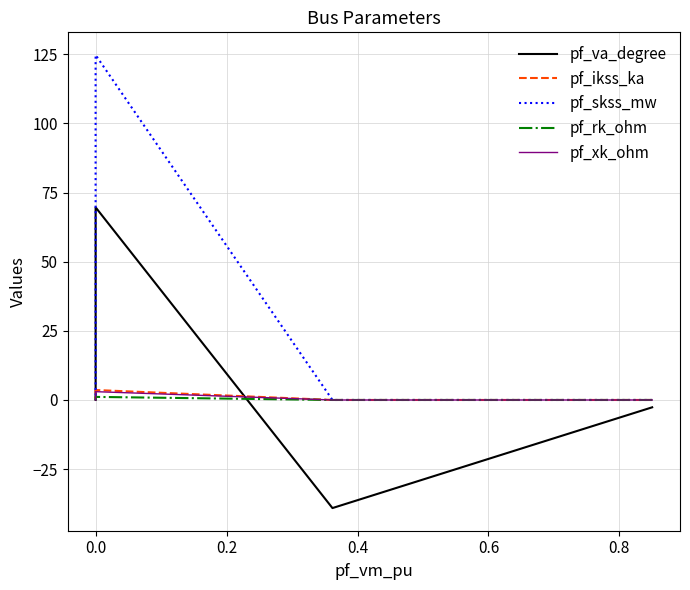

Which series has the largest total across all categories?

pf_skss_mw